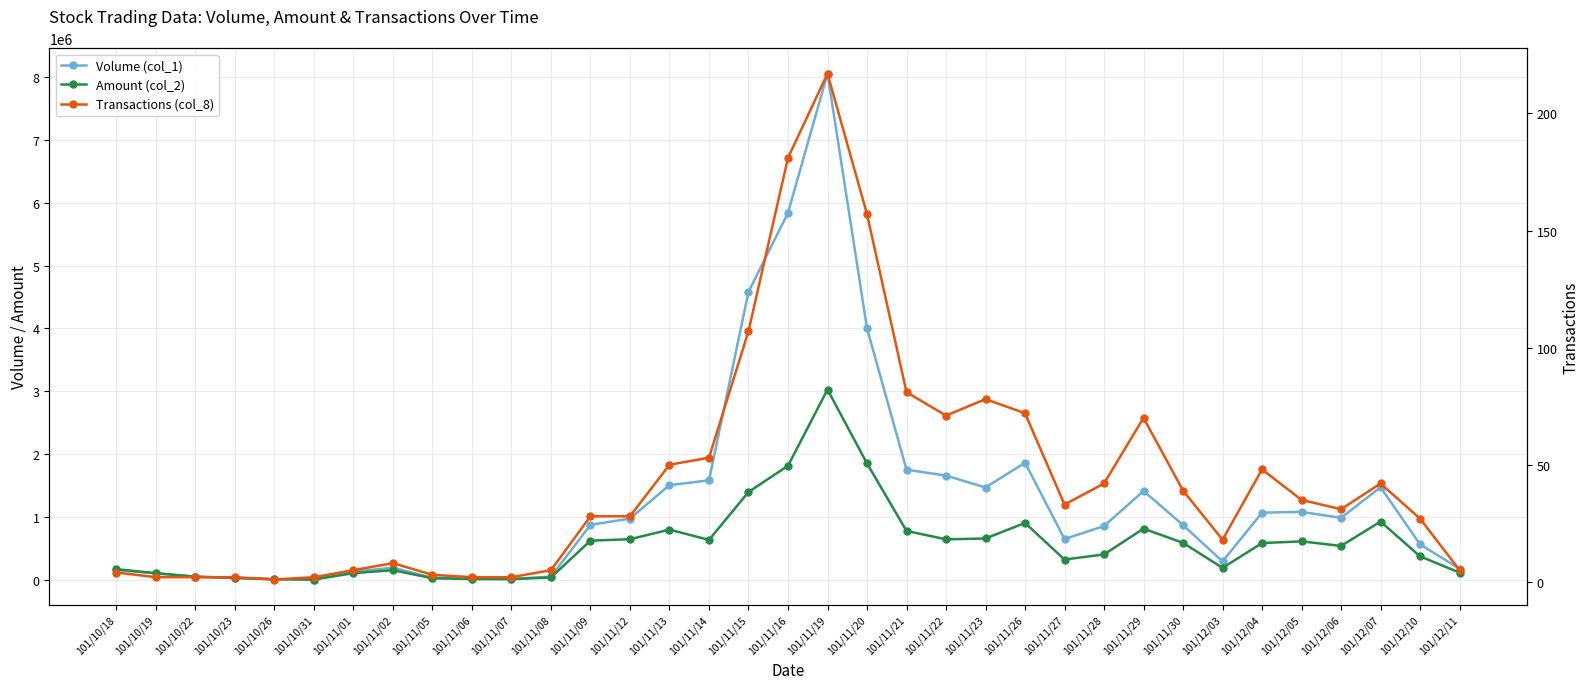

Between 101/11/13 and 101/12/11, which series saw the biggest shift?

Volume (col_1)